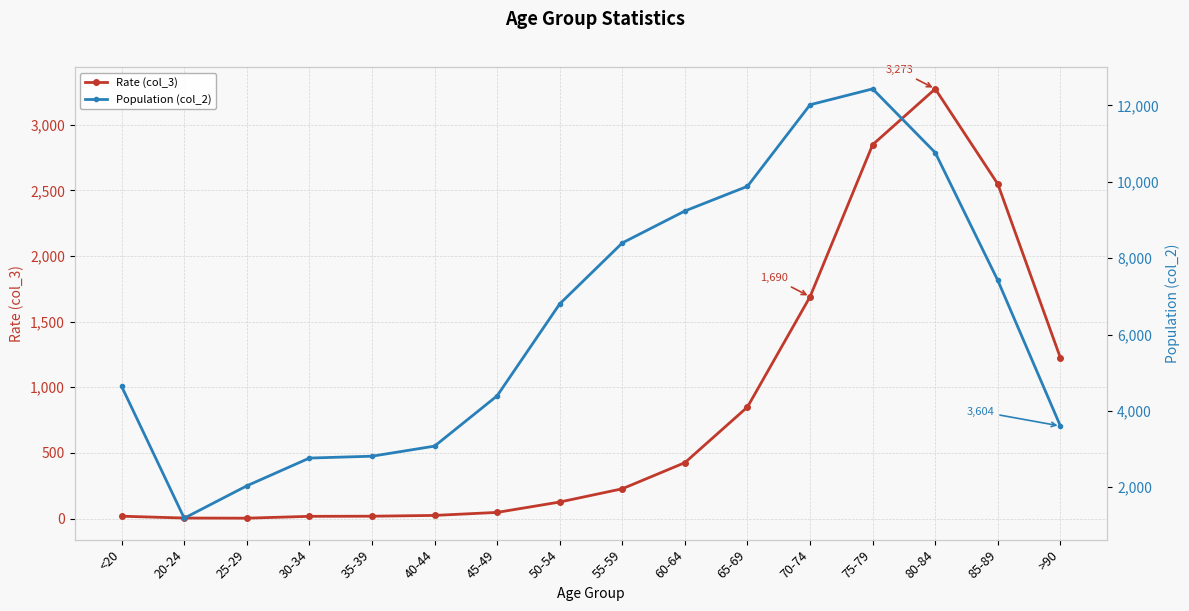

What is the label of the 9th point from the left?

55-59